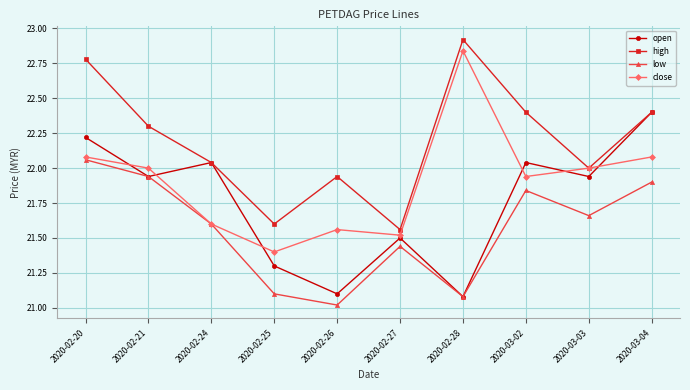

What is the sum of all close values?

219.0